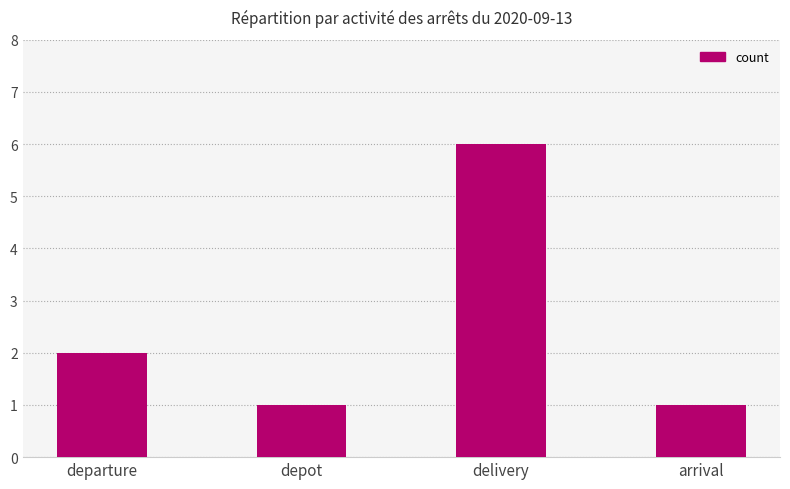

Are the bars horizontal?

No